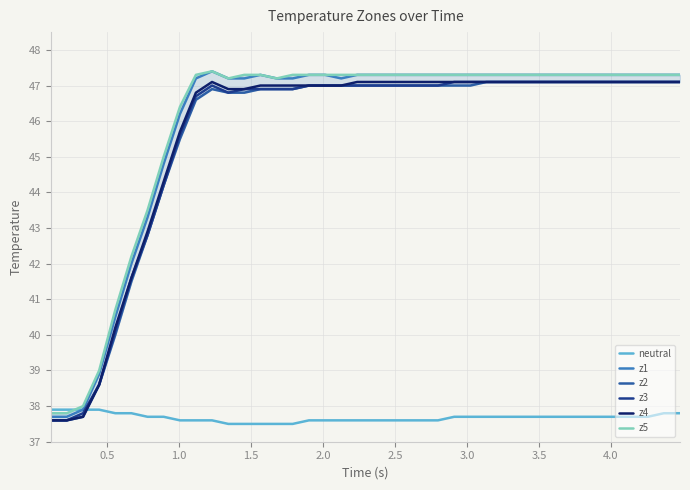

At how many categories does at least one series exceed 44?

33